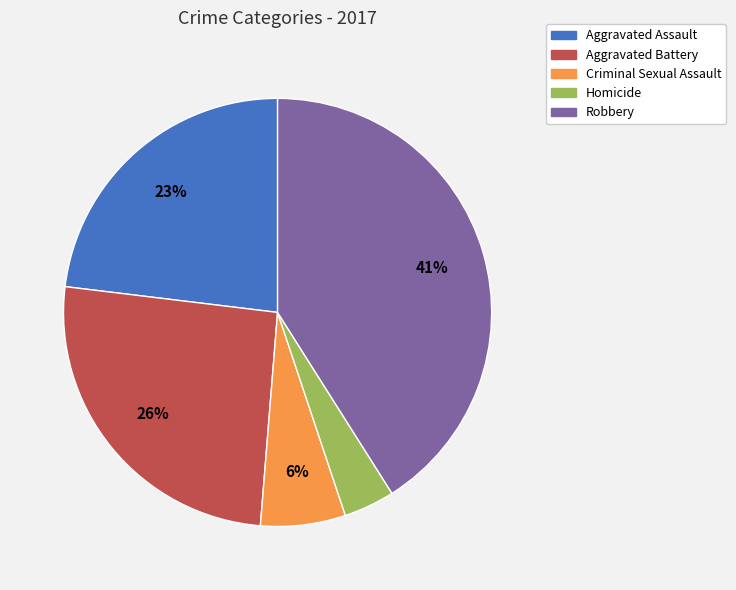

Does any single category account for the majority?

No